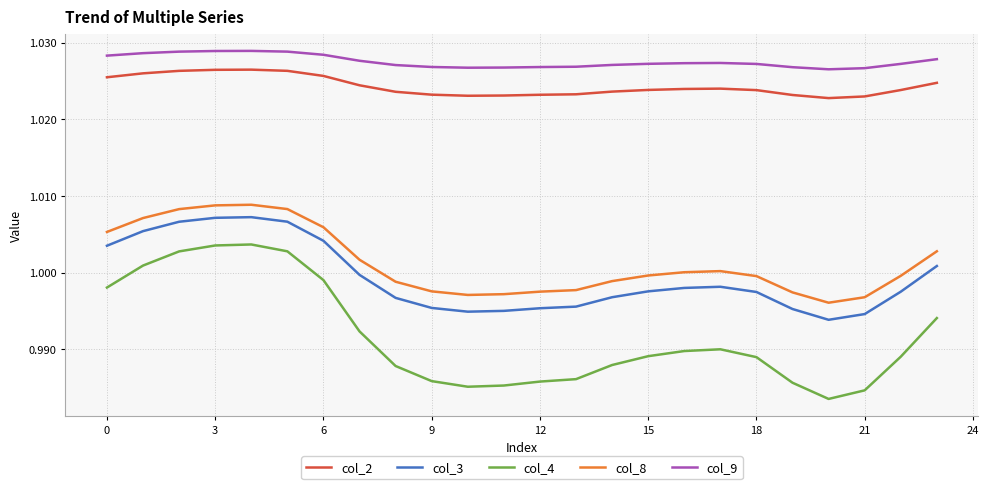

True or false: col_9 and col_2 intersect in this chart.

False